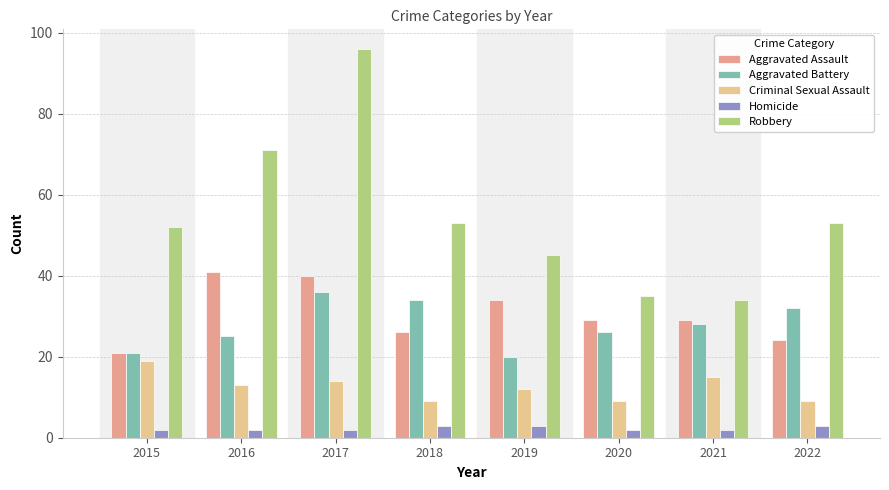

Which series changed the most between 2019 and 2020?

Robbery